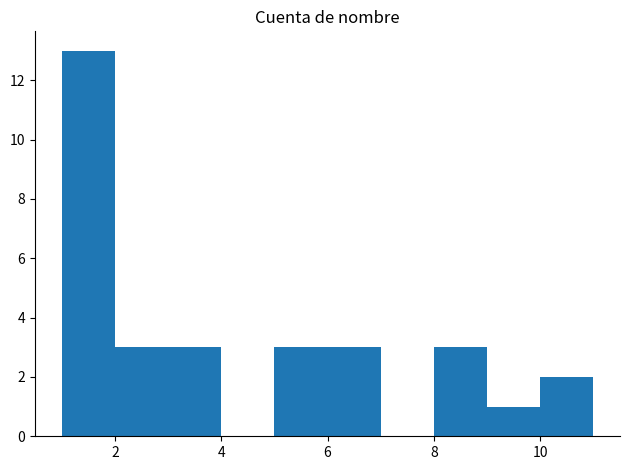

Over which range of the x-axis is the bar tallest?

1 to 2